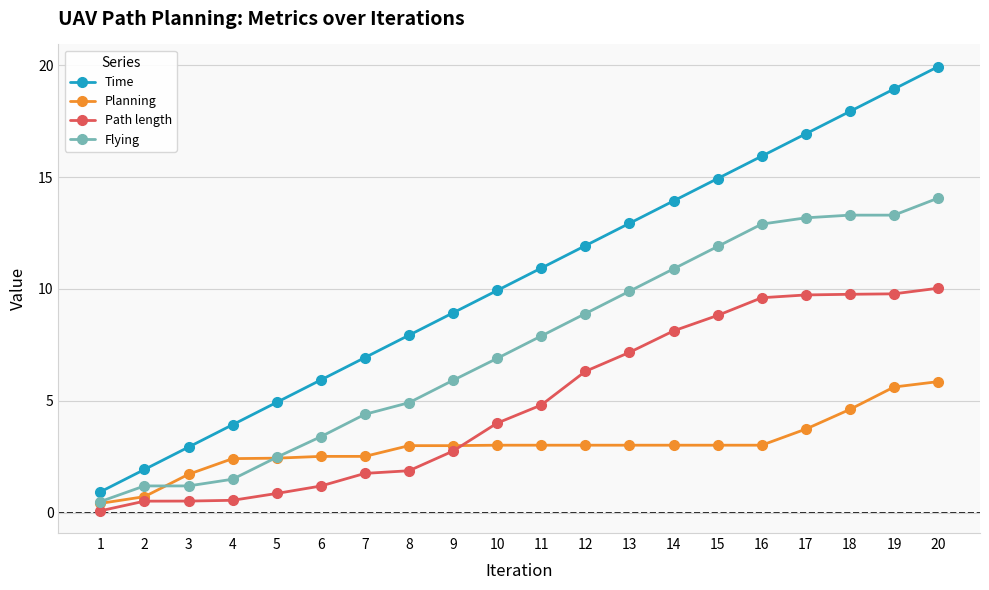

At which category is the sum across all series the highest?

20